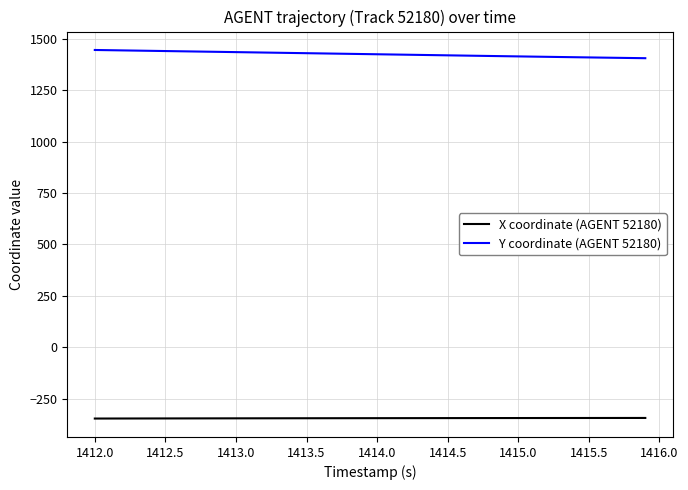

True or false: Y coordinate (AGENT 52180) and X coordinate (AGENT 52180) intersect in this chart.

False